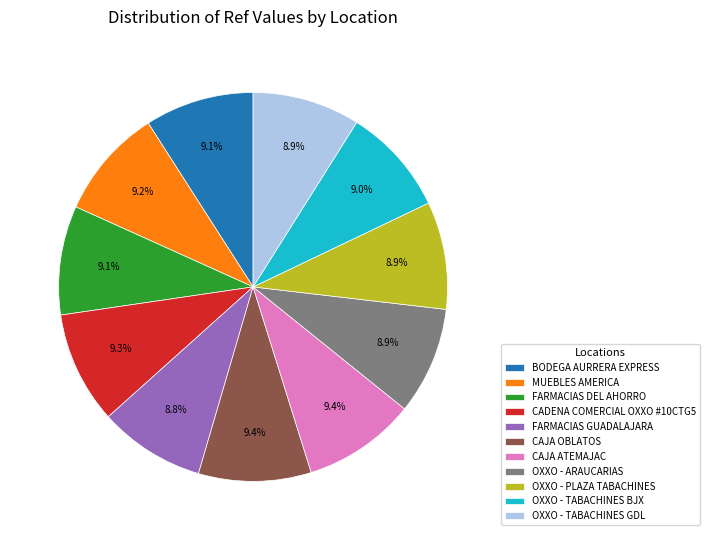

What is the ratio of the value at OXXO - TABACHINES BJX to the value at BODEGA AURRERA EXPRESS?

1.0